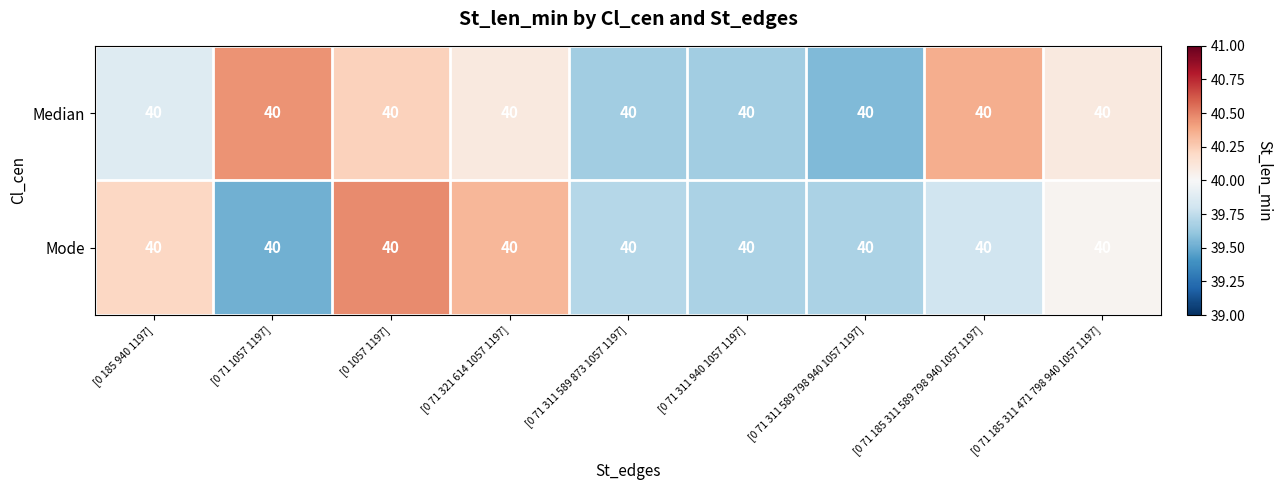

Where does the Median series first go above 40?

[0 71 1057 1197]